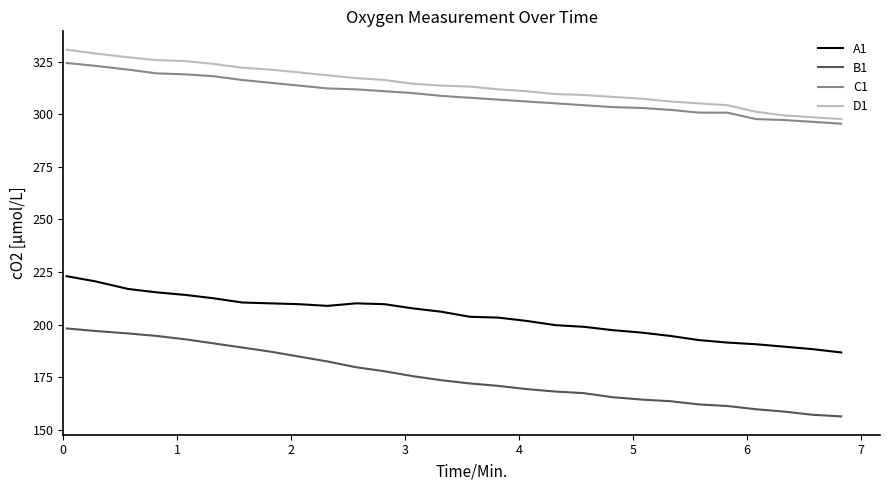

What is the minimum value for A1?

186.7